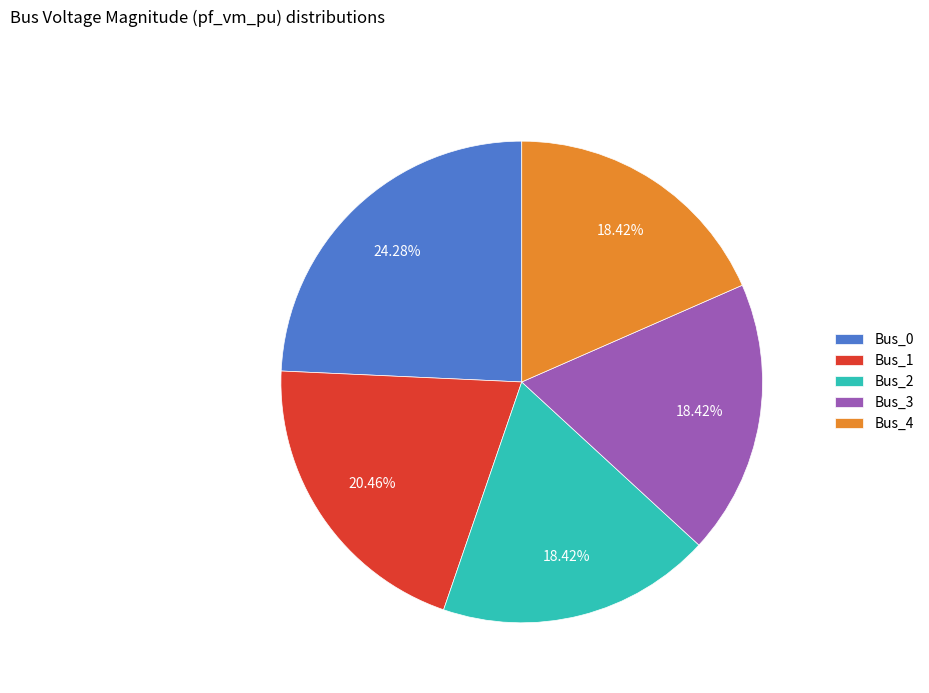

What is the total percentage of Bus_2 and Bus_0?

42.7%